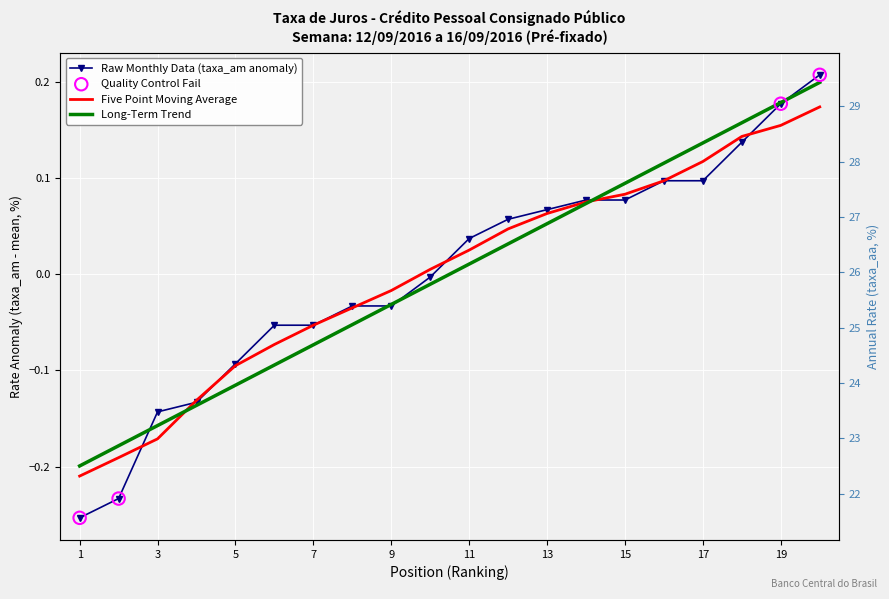

At how many categories does at least one series exceed 0?

11